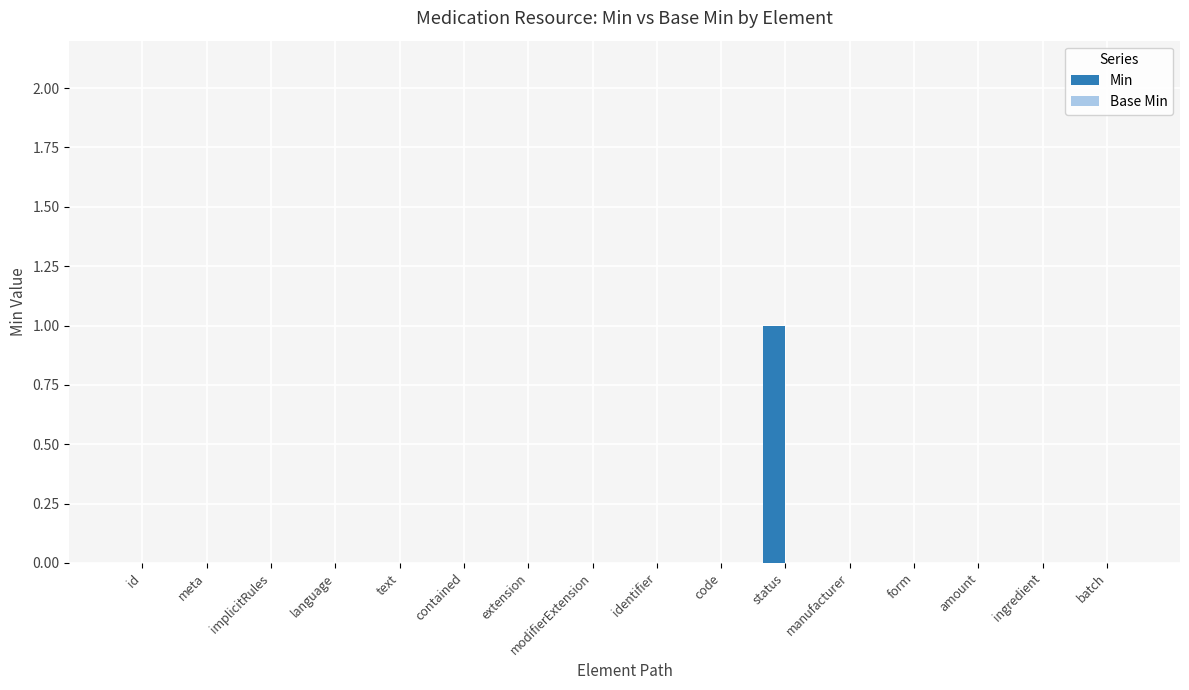

Which label corresponds to the largest value in the chart?

status